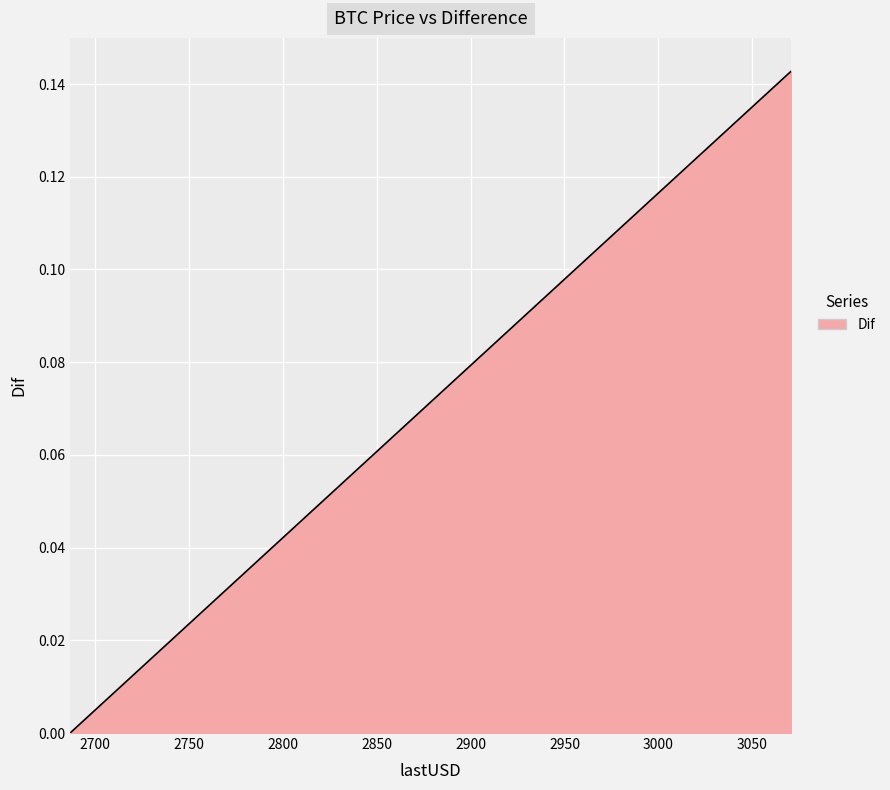

At which category does the chart reach its peak across all series?

3070.7